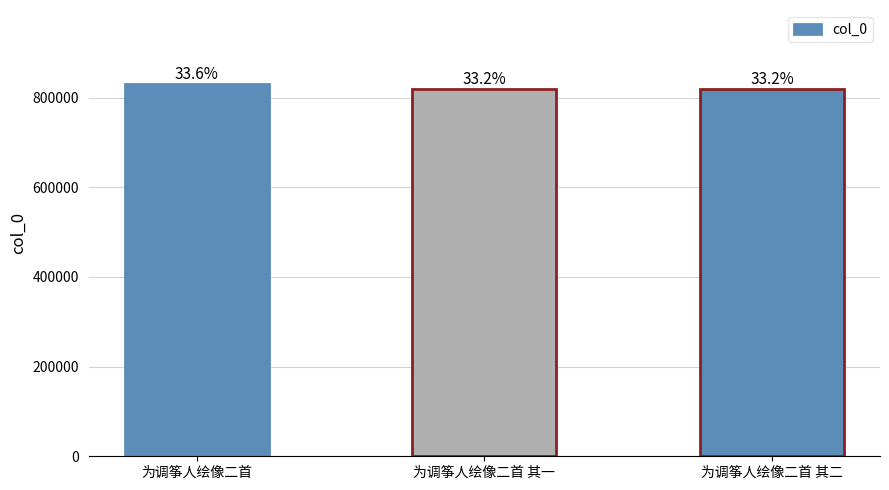

Are the bars horizontal?

No